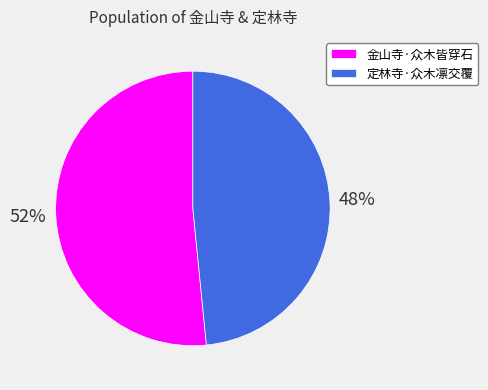

Count the number of slices in the pie.

2